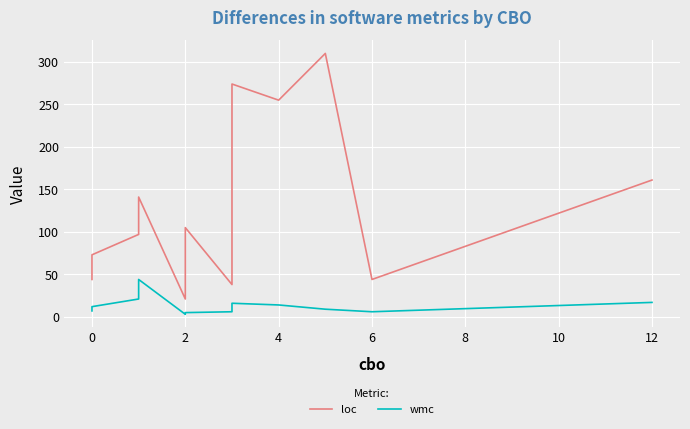

At 2, list the series in order from smallest to largest.

wmc, loc